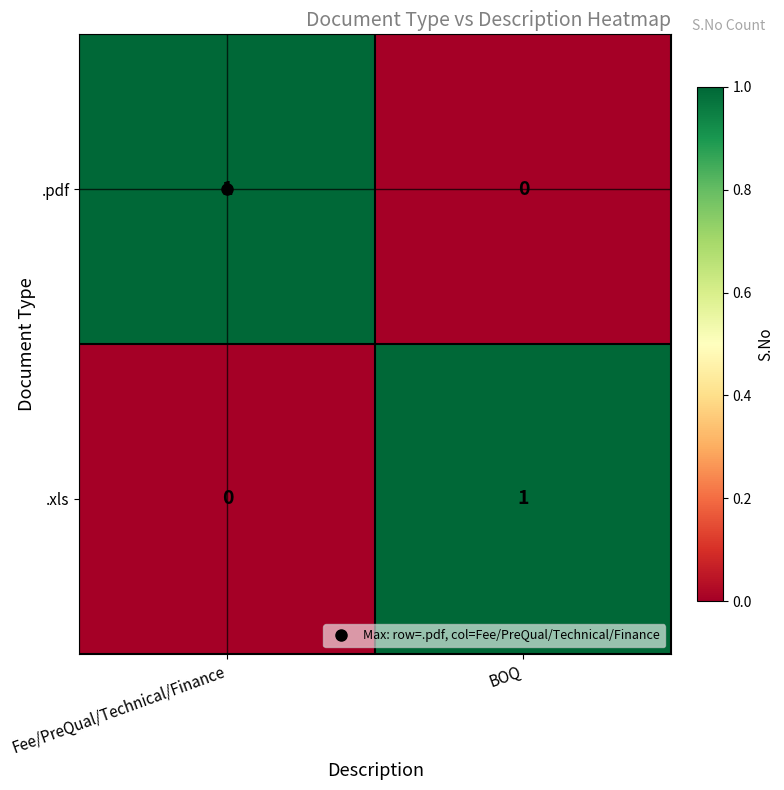

At which label does .xls reach its minimum?

Fee/PreQual/Technical/Finance